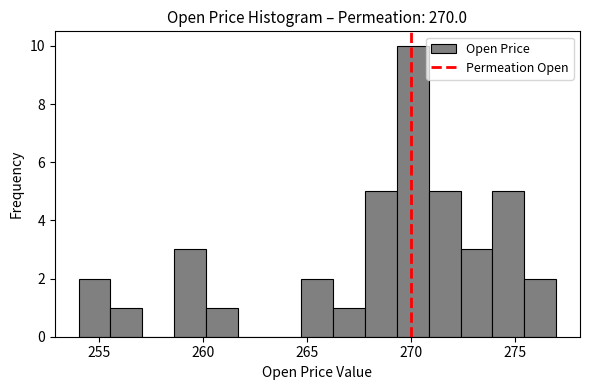

Read against the x-axis, roughly where is the centre of the tallest bar?

270.0